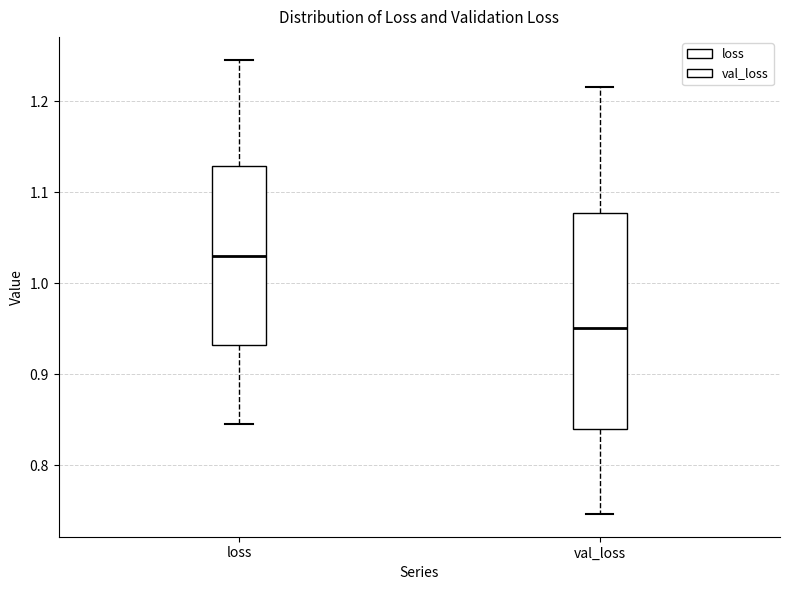

Reading left to right, read every box against the y-axis: the position of its median line, the range the box covers, and the ends of its whiskers. The values are not printed on the chart, so give them approximately, as read against the axis.

loss: median 1.03, box 0.93 to 1.13, whiskers 0.85 to 1.25
val_loss: median 0.95, box 0.84 to 1.08, whiskers 0.75 to 1.22